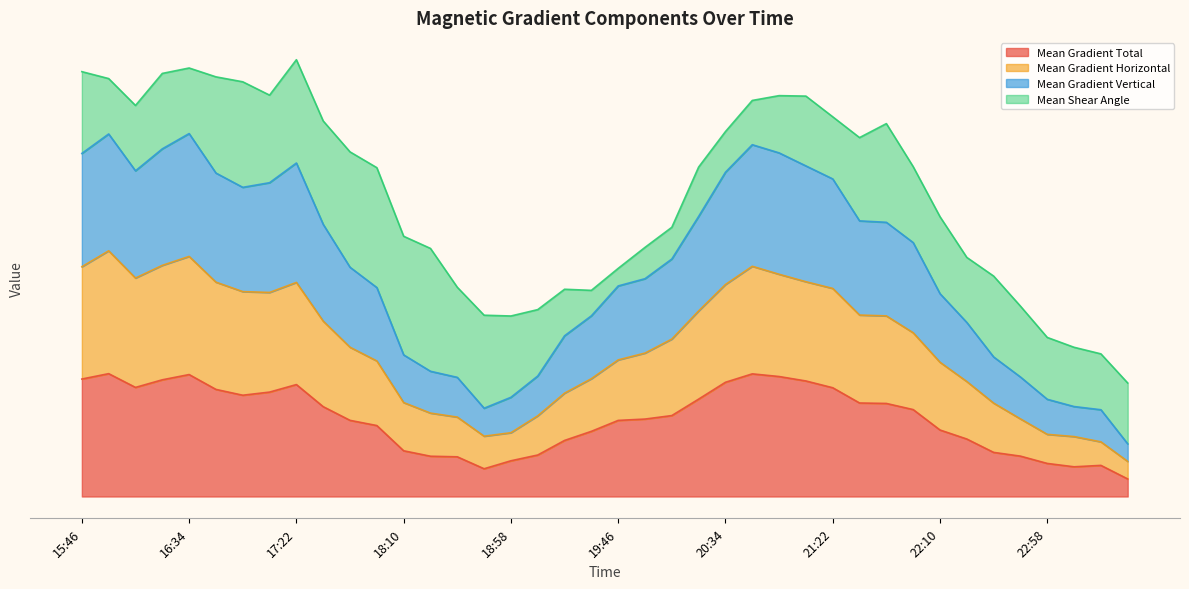

What is the sum of all Mean Gradient Horizontal values?

1713.3